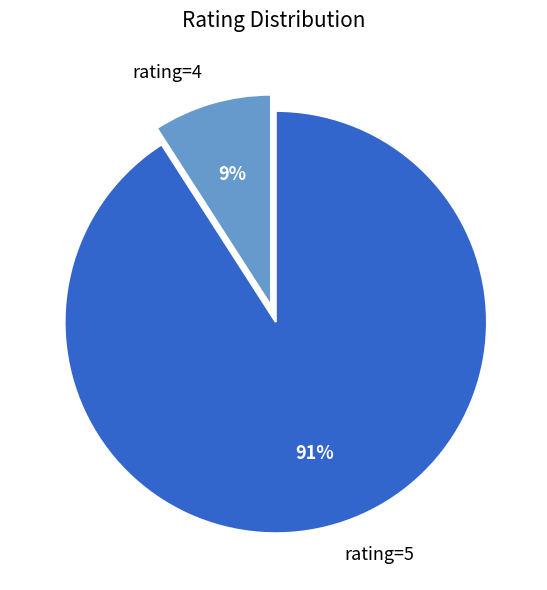

Between rating=4 and rating=5, which is larger?

rating=5